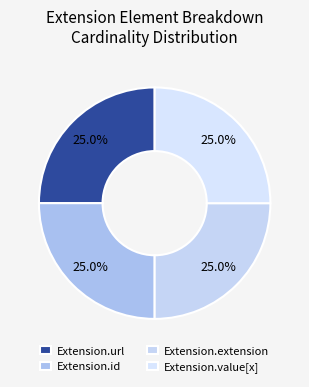

What portion of the pie excludes Extension.id?

75.0%